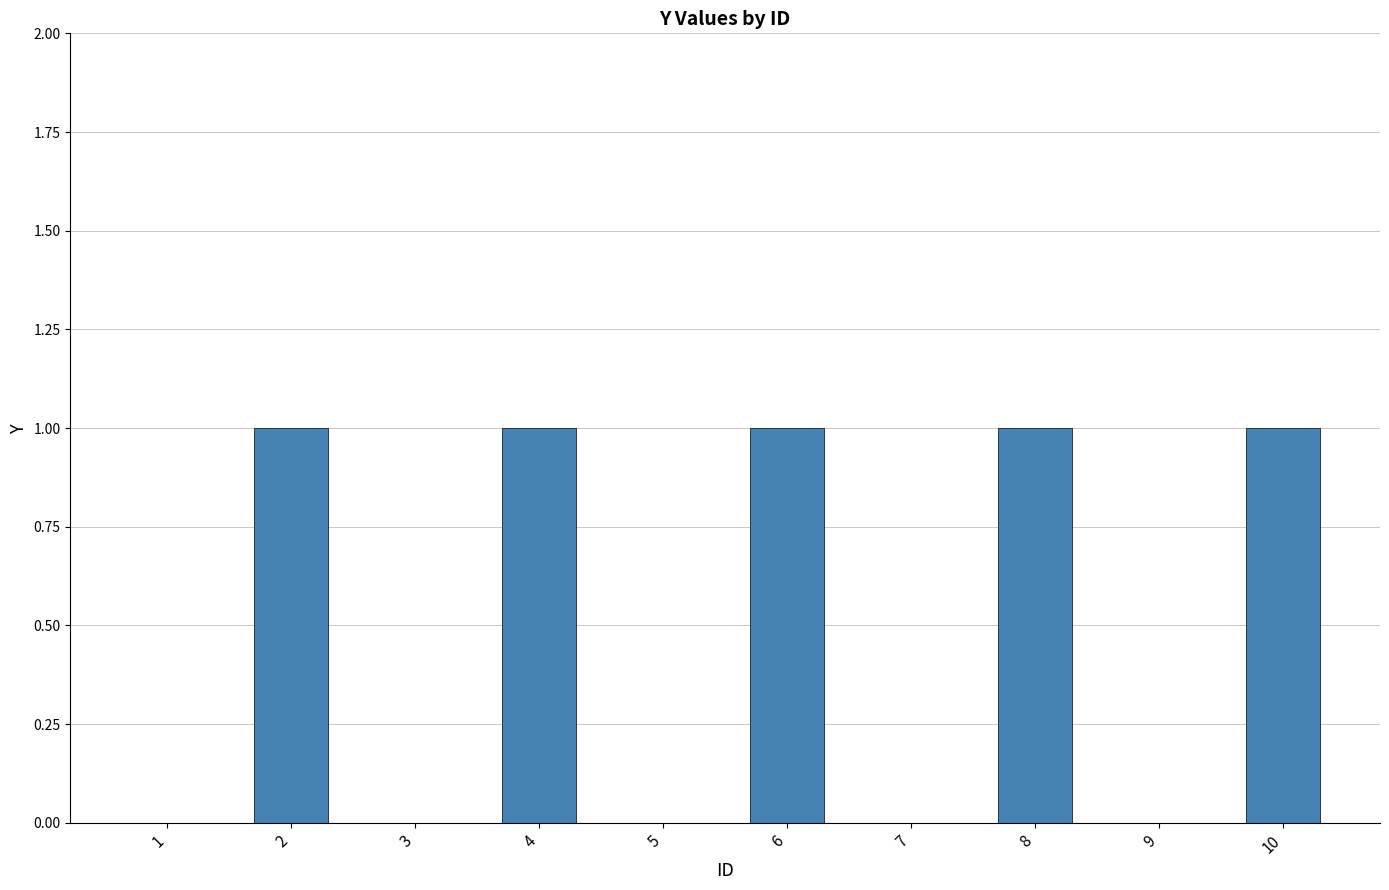

Reading right to left, list all the values displayed in this chart.

10=1	9=0	8=1	7=0	6=1	5=0	4=1	3=0	2=1	1=0